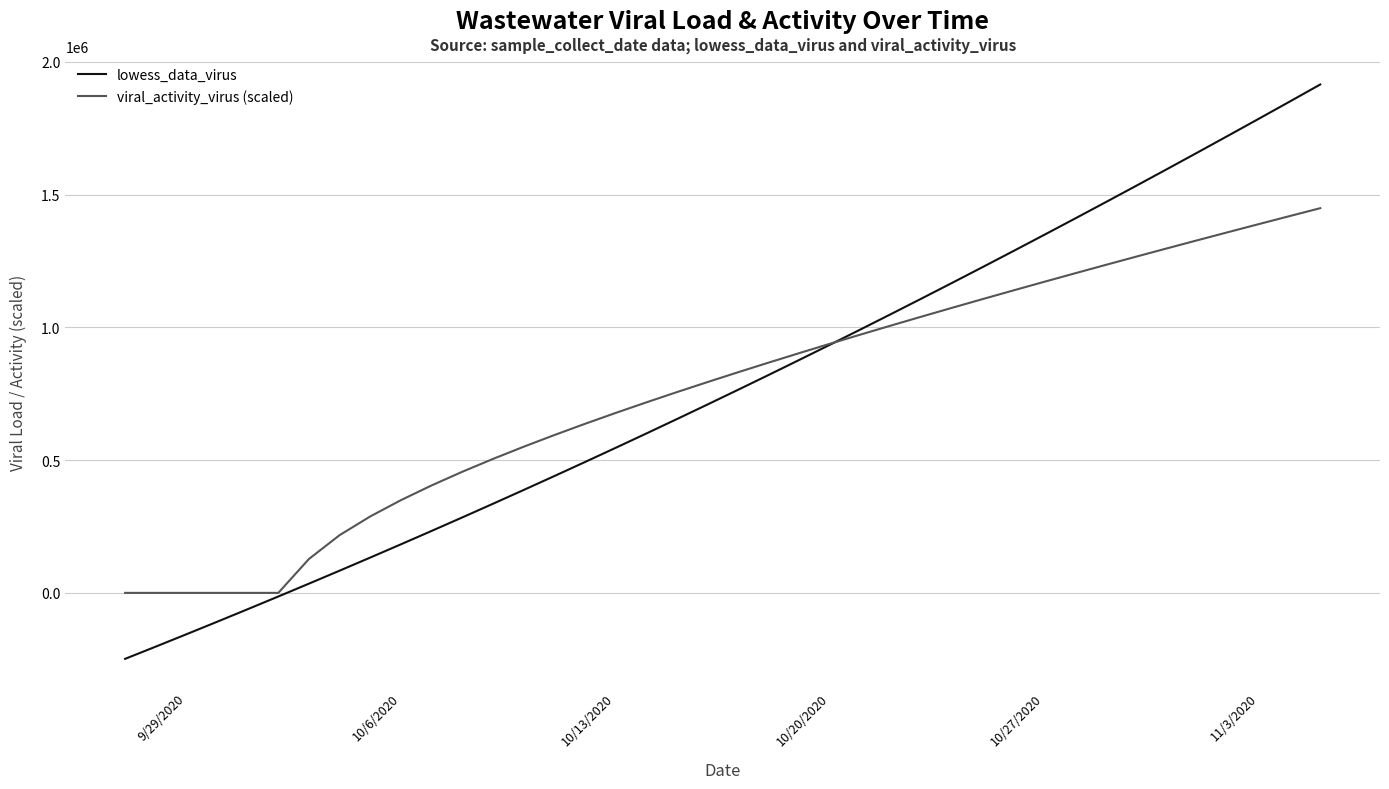

Which series has the widest spread of values?

lowess_data_virus